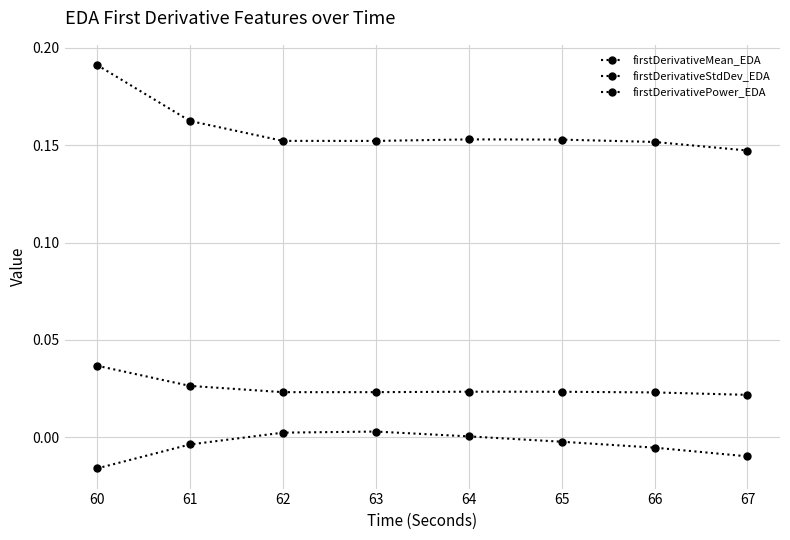

Does the chart have visible grid lines?

Yes